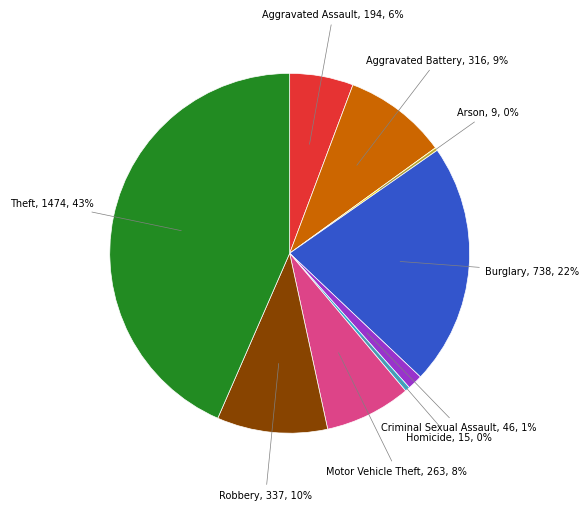

Does any single category account for the majority?

No